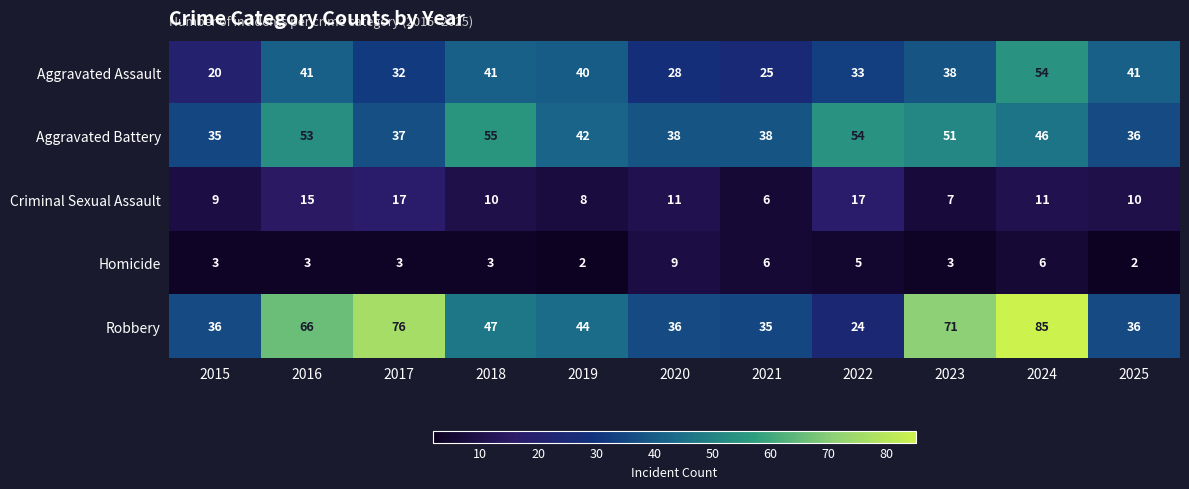

What is the difference between the Criminal Sexual Assault values at 2021 and 2015?

3